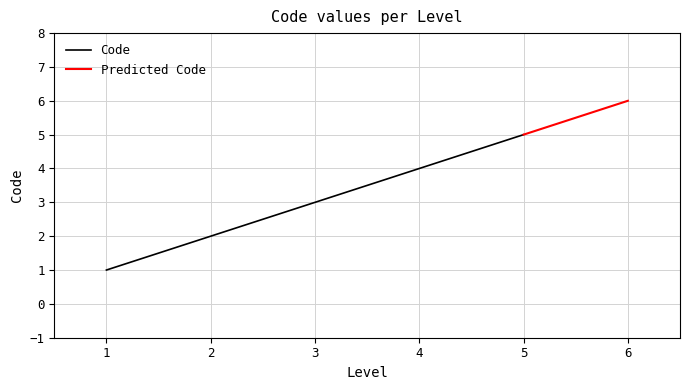

What is the highest value of the Code series?

5